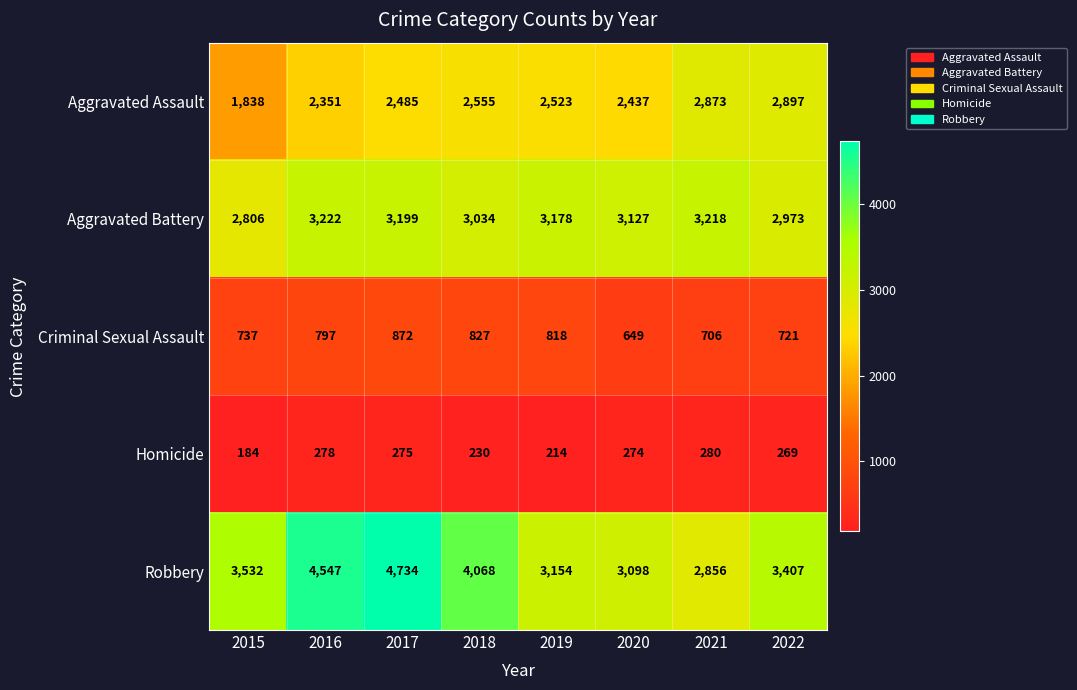

Rank the series by their maximum value, from lowest to highest.

Homicide, Criminal Sexual Assault, Aggravated Assault, Aggravated Battery, Robbery